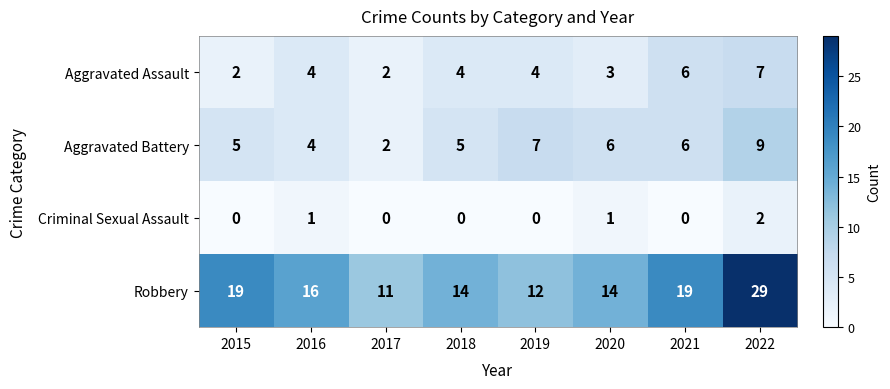

What is the greatest value displayed?

29